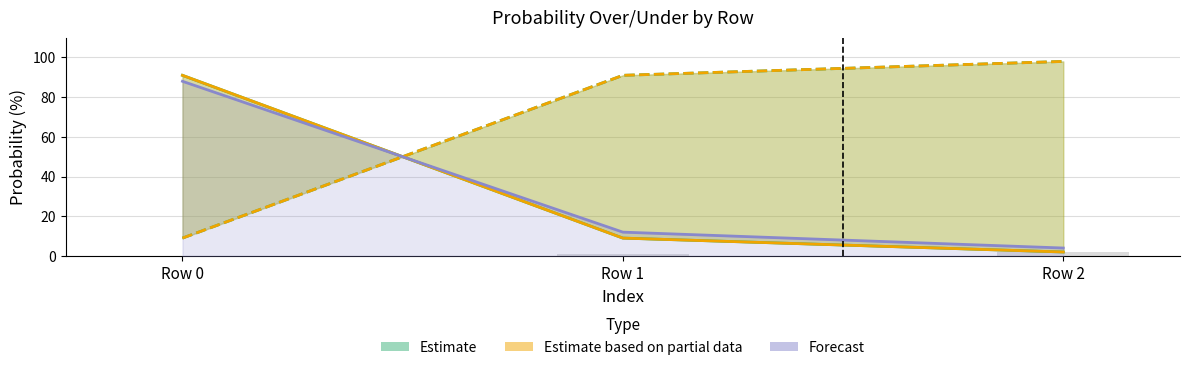

Are the bars grouped side by side (vs. stacked)?

Yes